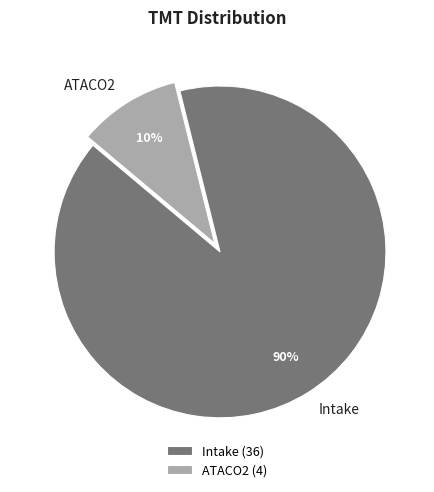

How many slices are in this pie chart?

2